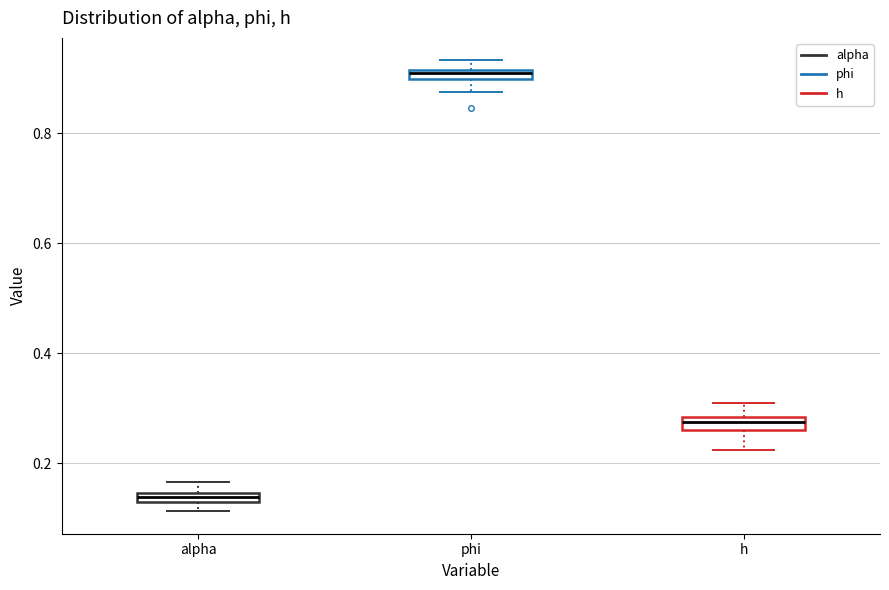

Which box's median line is the highest?

phi